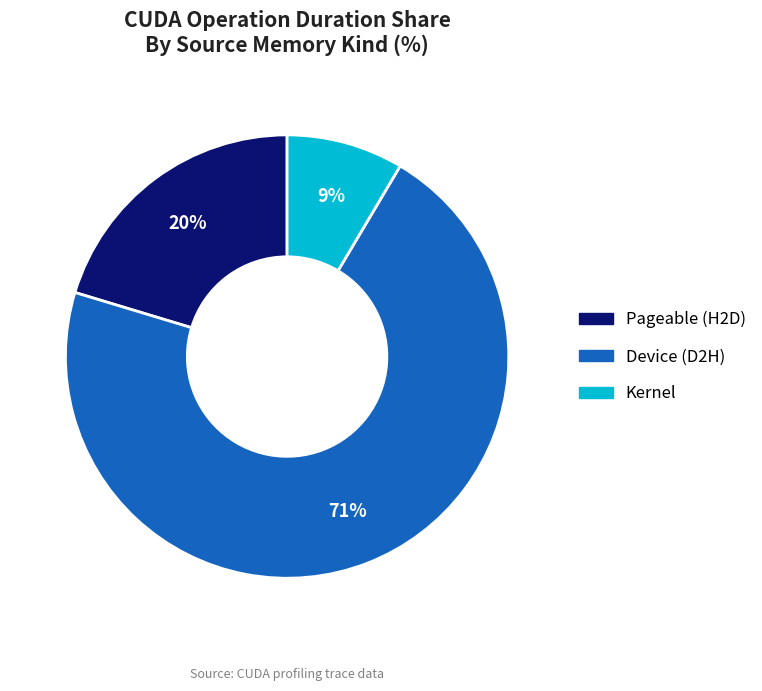

Is there a majority slice in this chart?

Yes